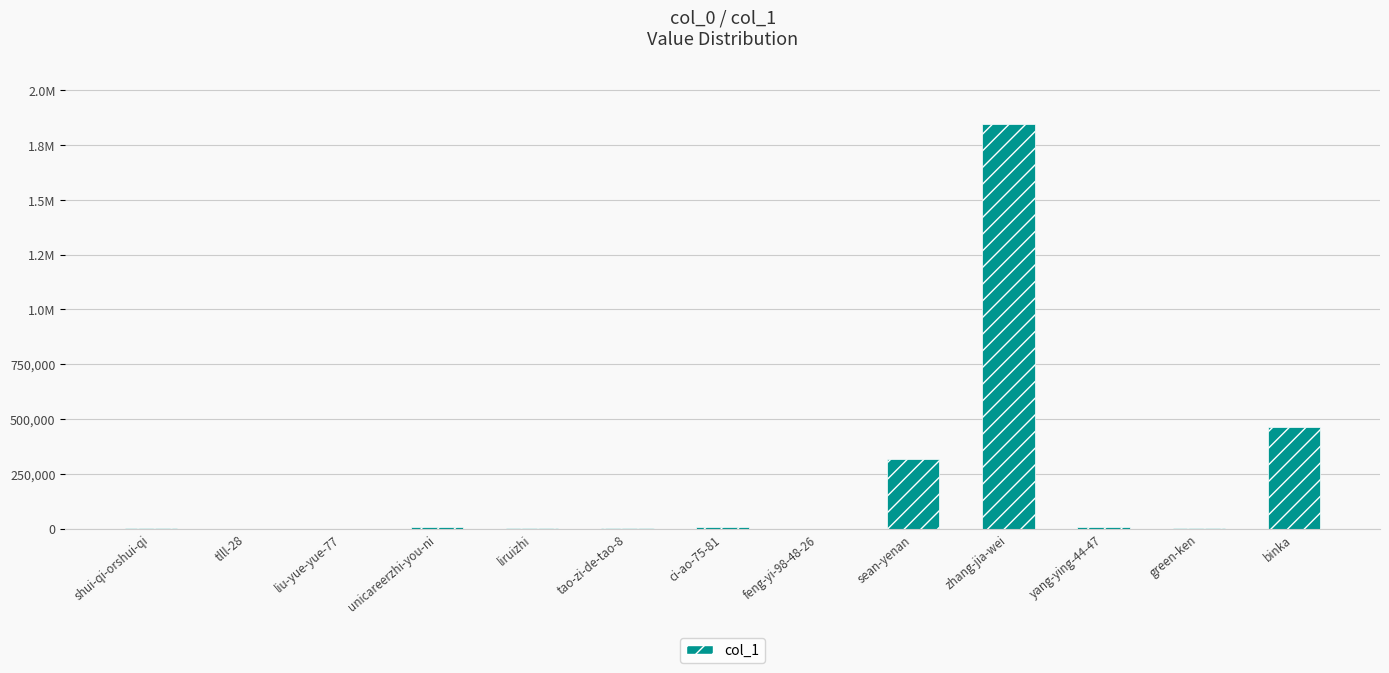

Where is the data nearest to the value 922801?

binka